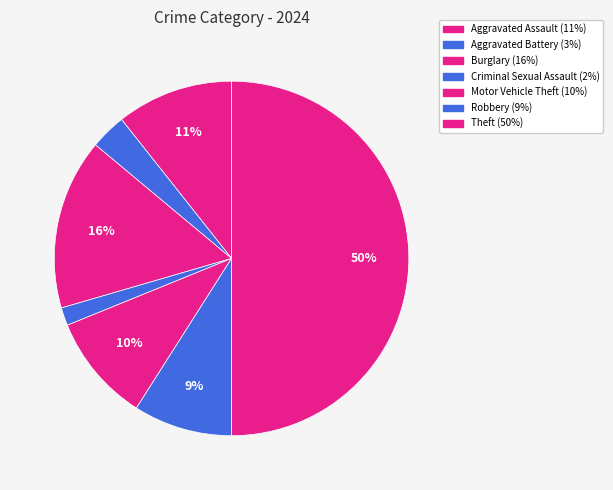

How many segments does this pie chart have?

7